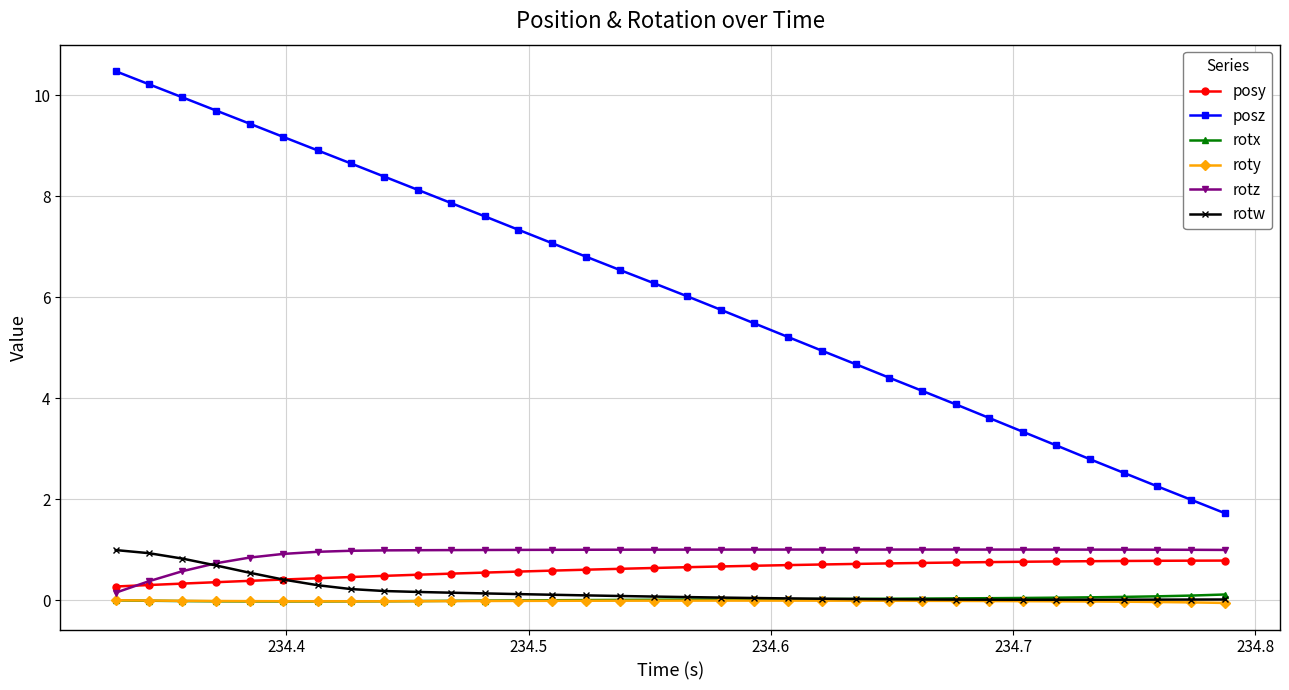

Which series has the widest spread of values?

posz